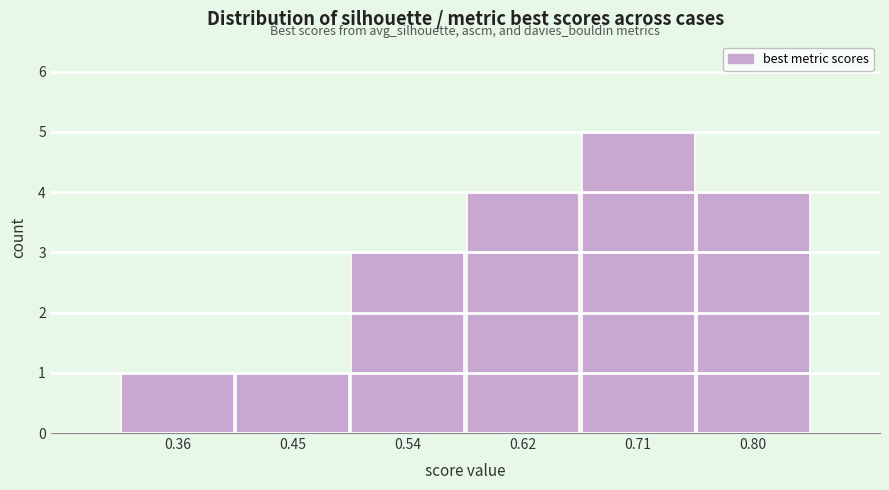

How tall is the bar that spans 0.58 to 0.67 on the x-axis? Neither the bar edges nor the heights are printed on the chart, so give them approximately, as read against the axes.

4